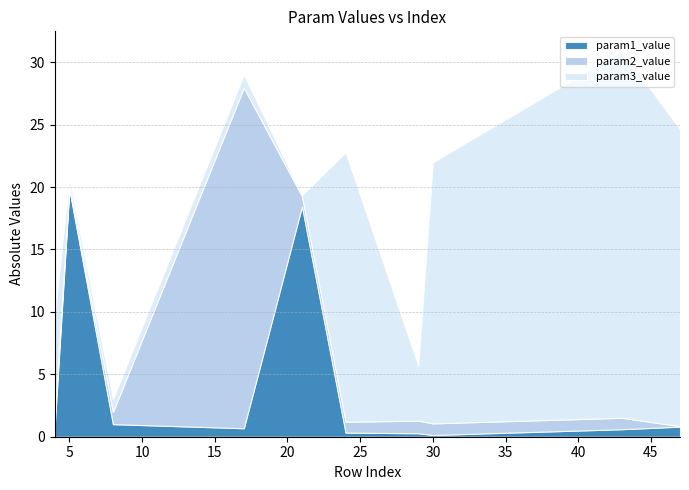

At which label does param1_value reach its minimum?

30